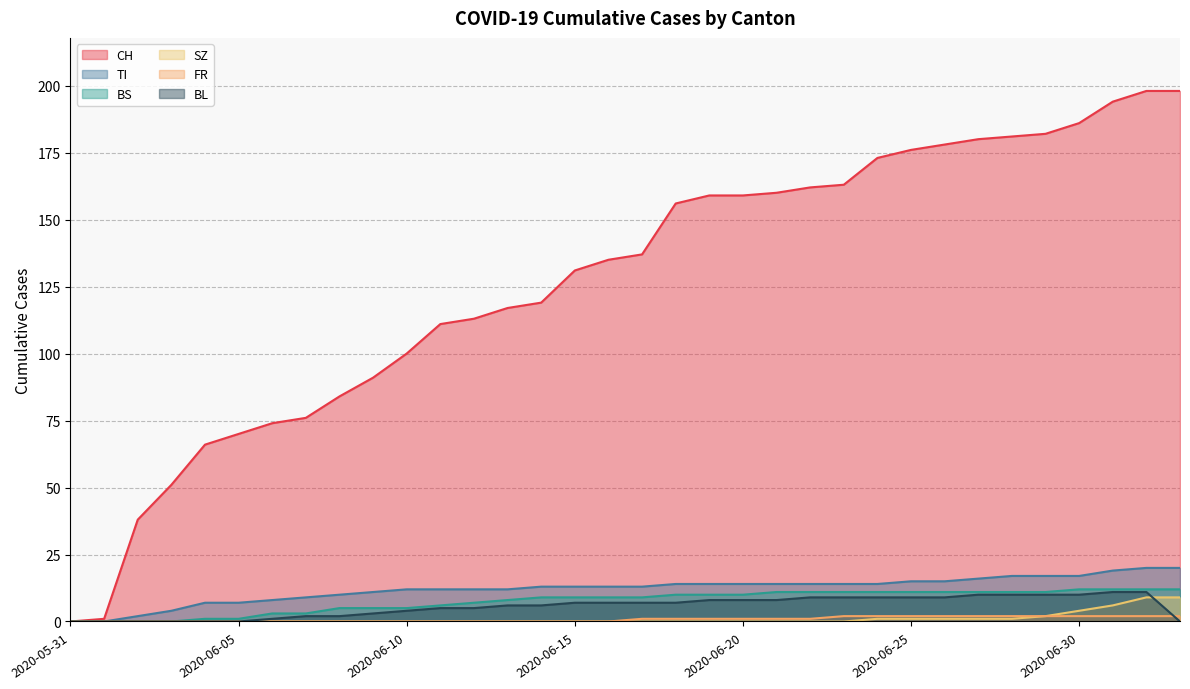

True or false: TI has a value of 17 at 2020-06-12.

False